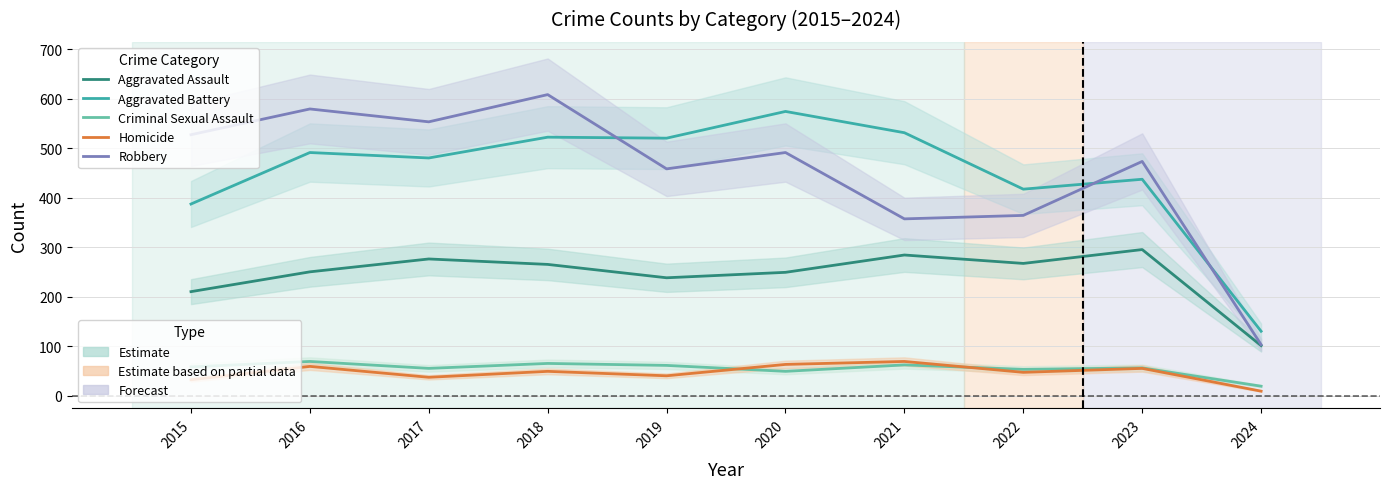

Is this an area chart (filled region under the line)?

No